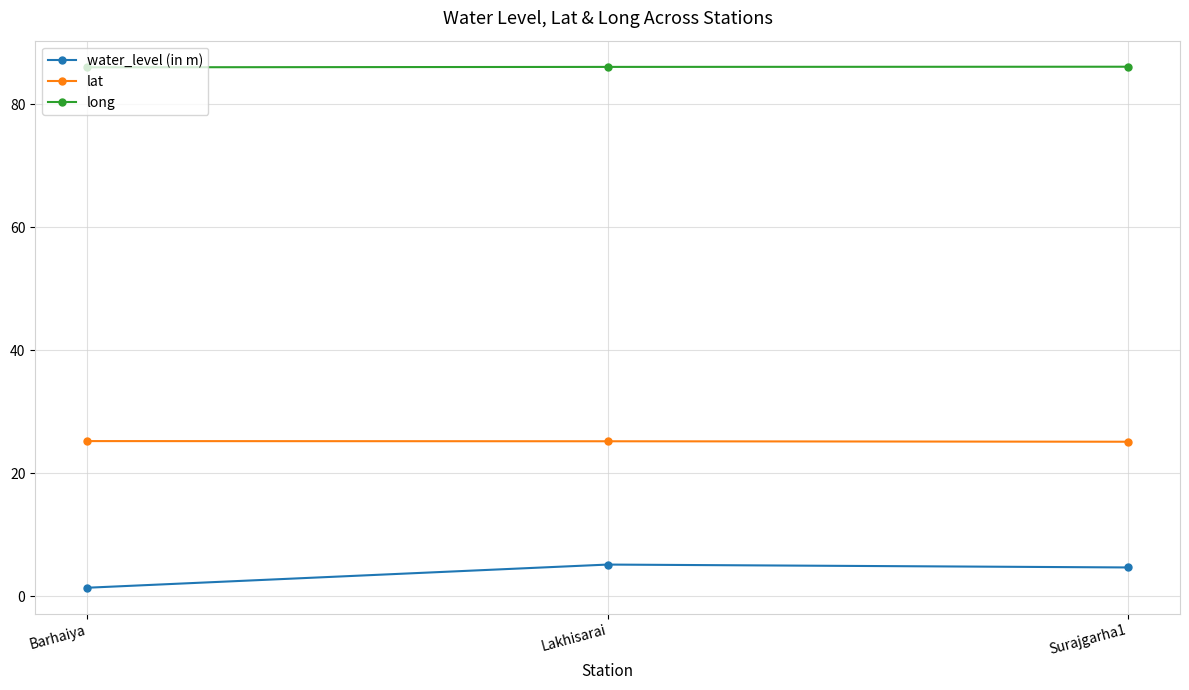

What is the greatest value displayed?

86.1